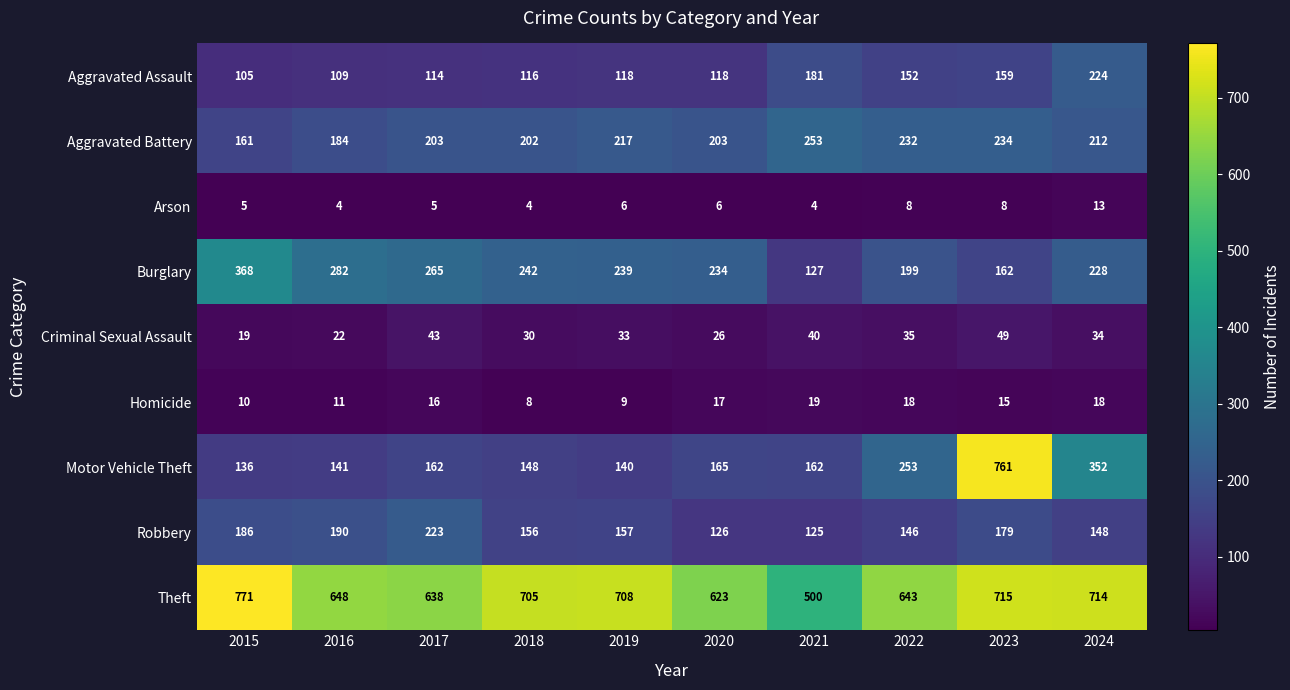

True or false: Burglary has a value of 62 at 2023.

False